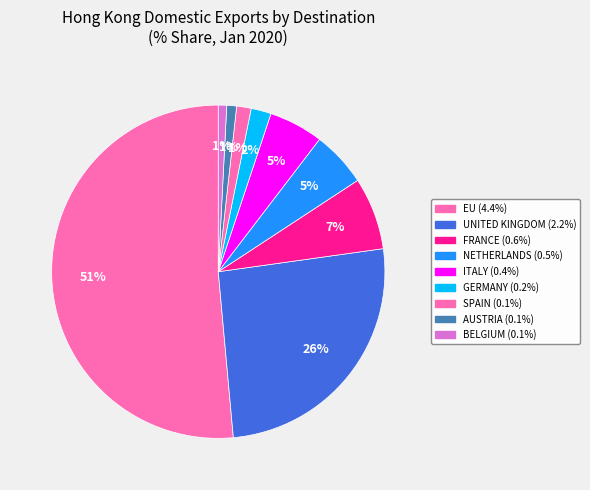

Count the number of slices in the pie.

9